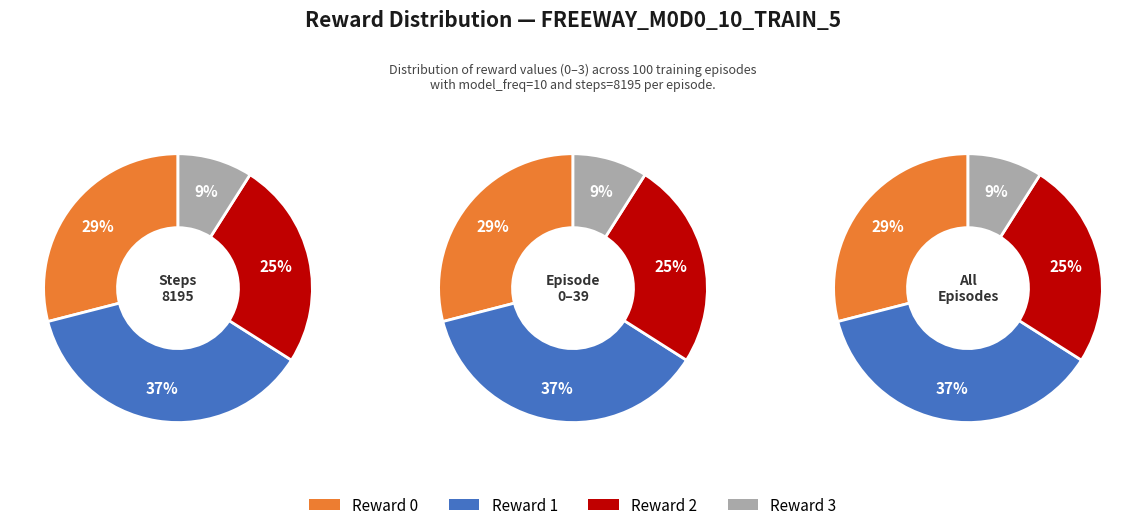

True or false: Reward 2 accounts for 33% of the total.

False